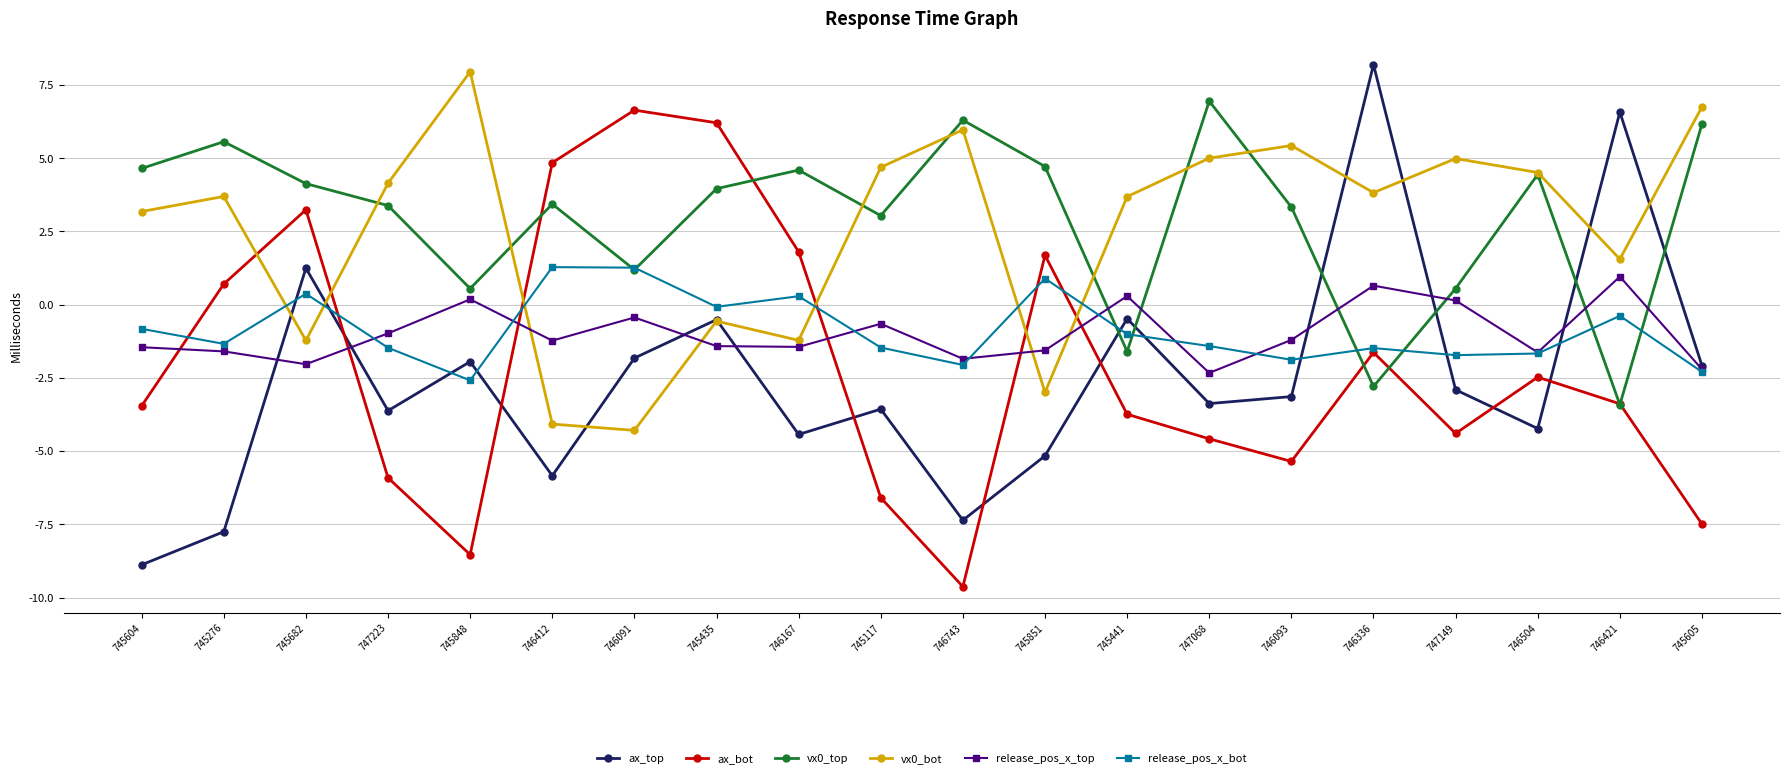

Does the chart display data point markers on the line(s)?

Yes